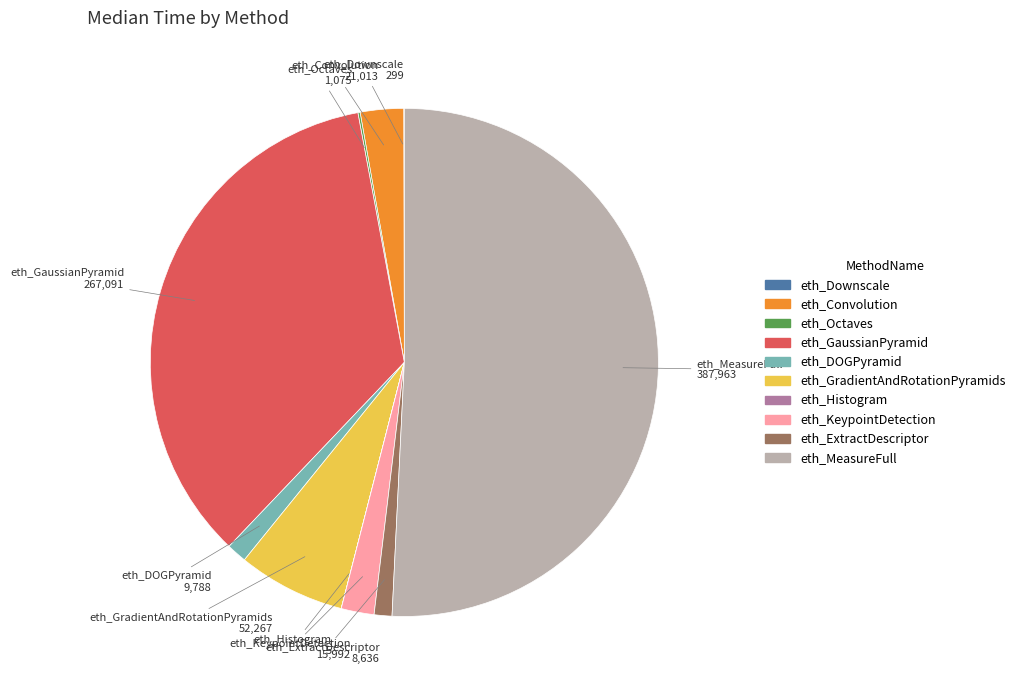

What is the majority slice?

eth_MeasureFull